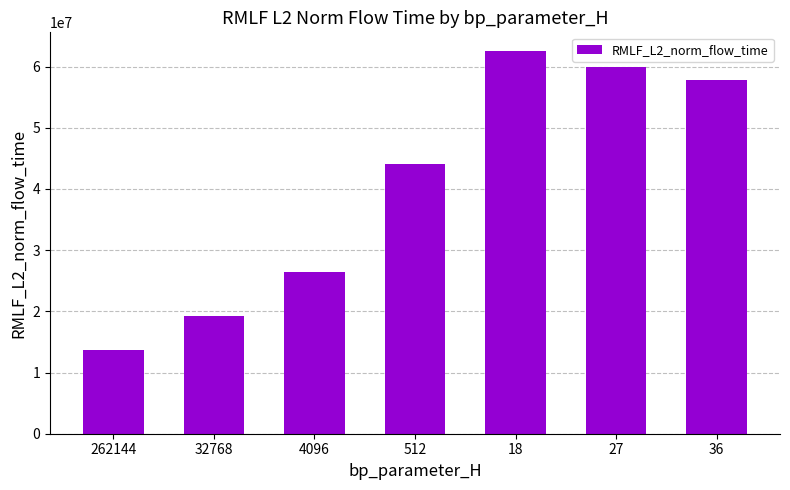

How many bars are there in total?

7